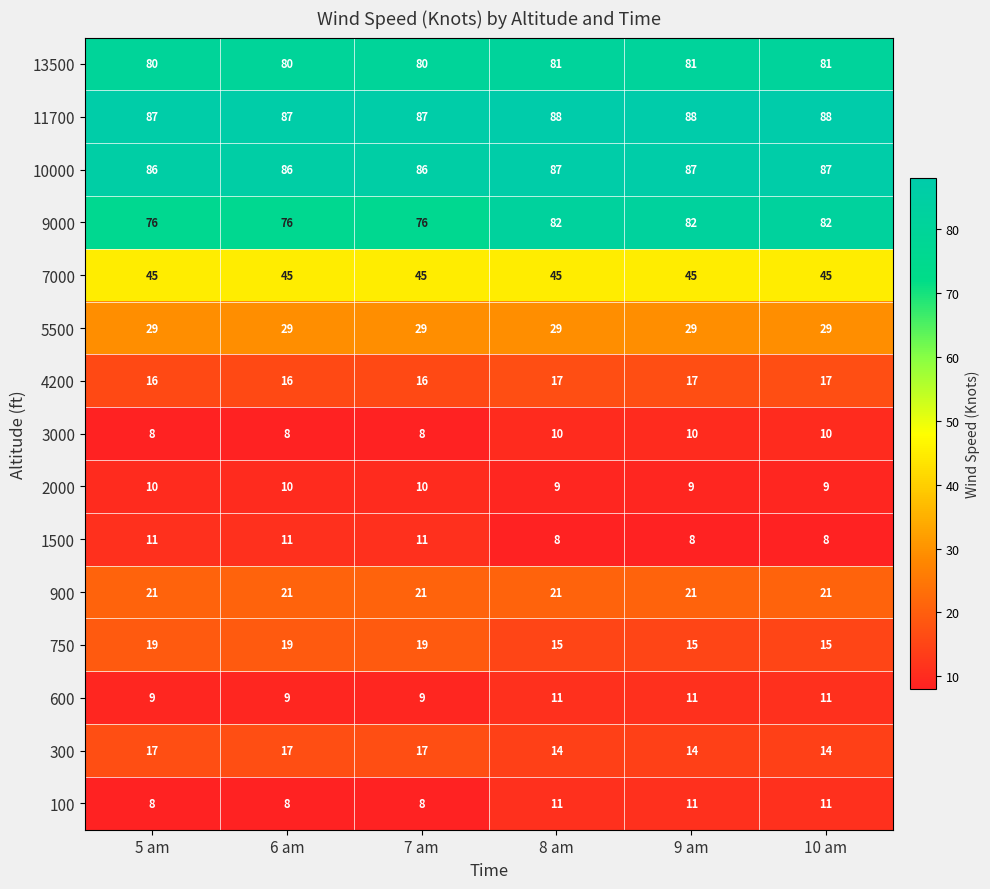

How many series are shown in this chart?

15